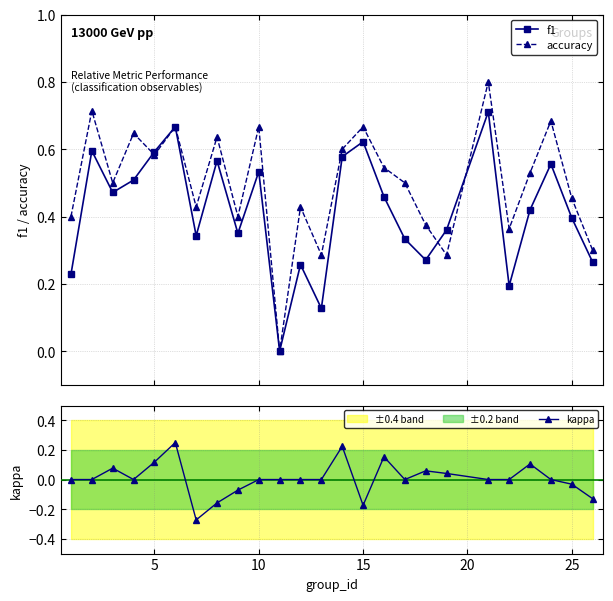

How many interior local valleys does the accuracy series have?

8